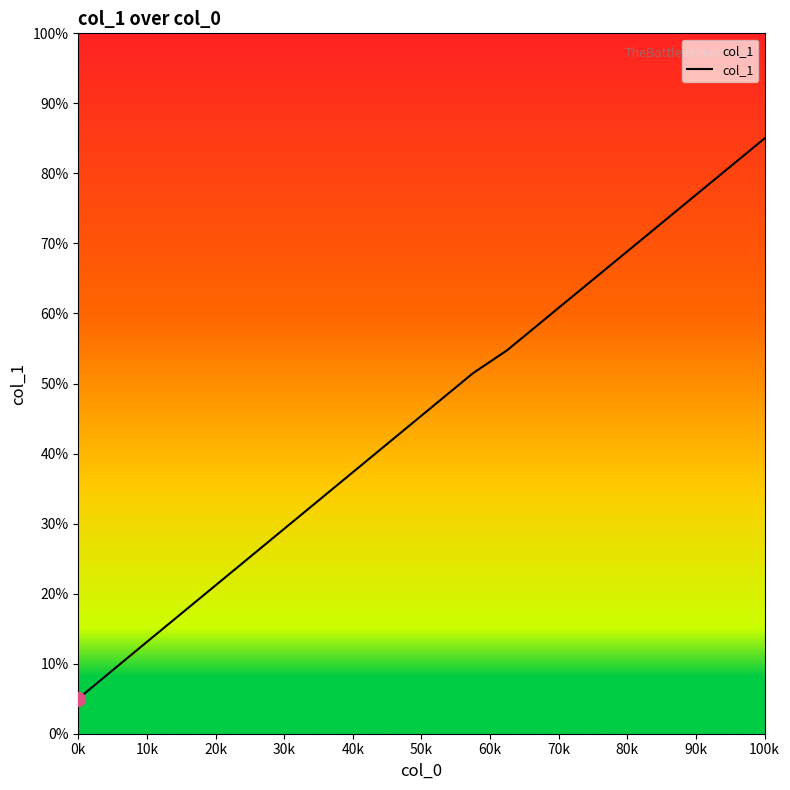

What is the maximum value shown in the chart?

85.0